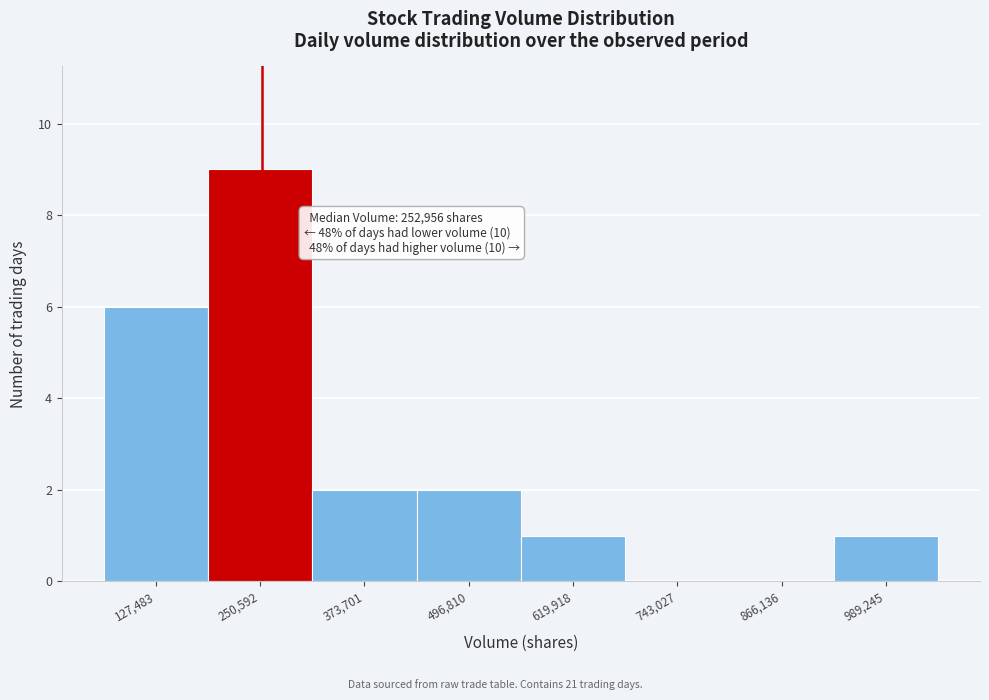

Which range on the x-axis has the tallest bar?

180000 to 320000